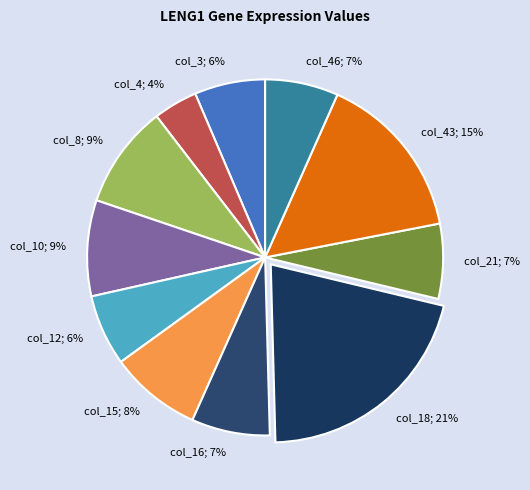

What percentage is the col_16; 7% slice, to the nearest percent?

7%